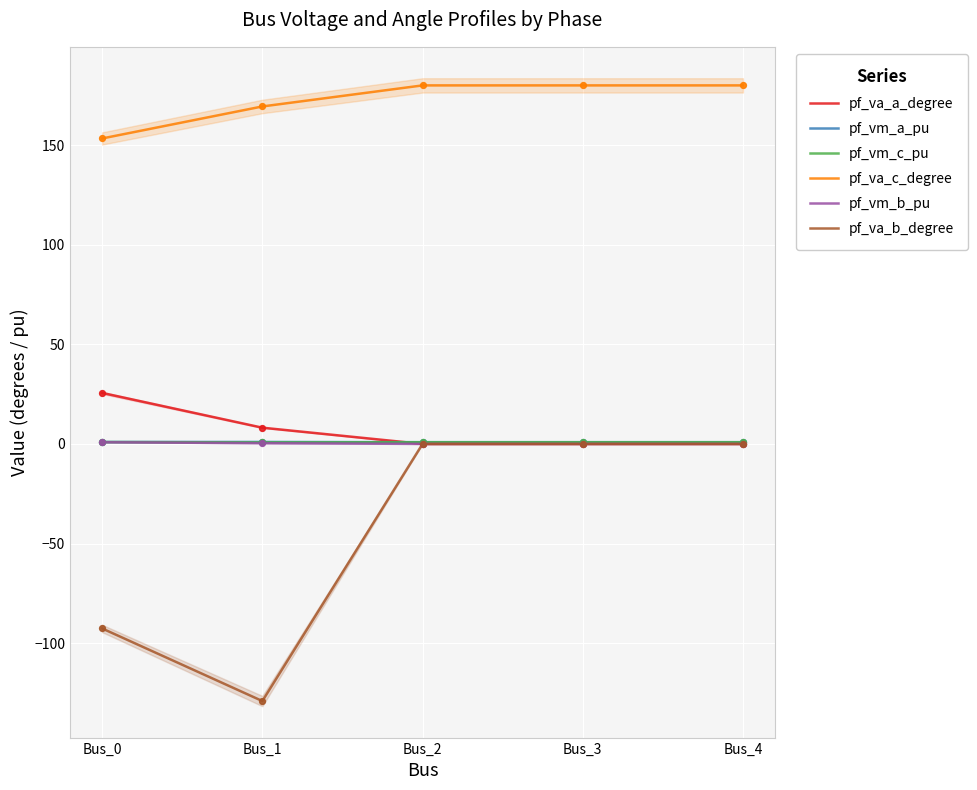

Which series has the largest Y range (max minus min)?

pf_va_b_degree